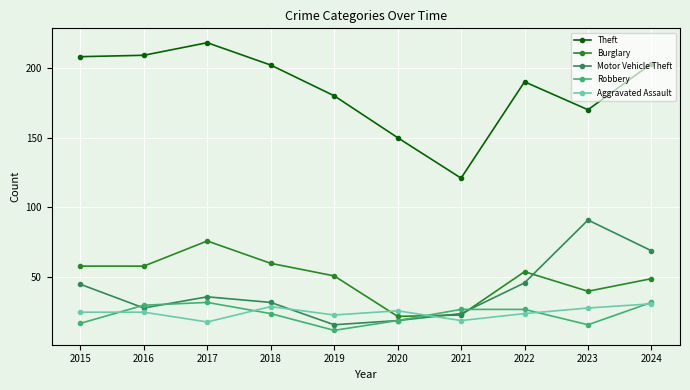

Read the Robbery value at 2016, to the nearest 5.

30